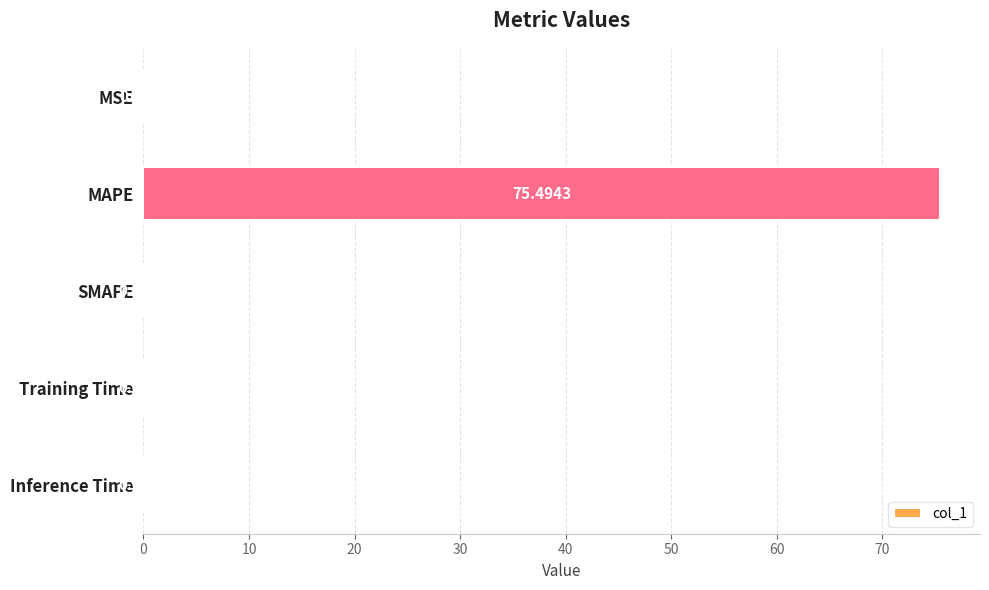

What is the sum of all values?

75.6